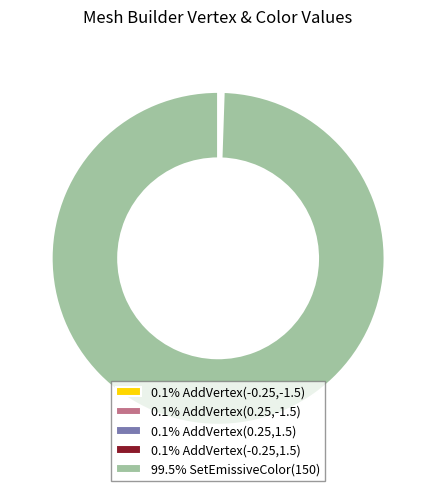

Does any single category account for the majority?

Yes